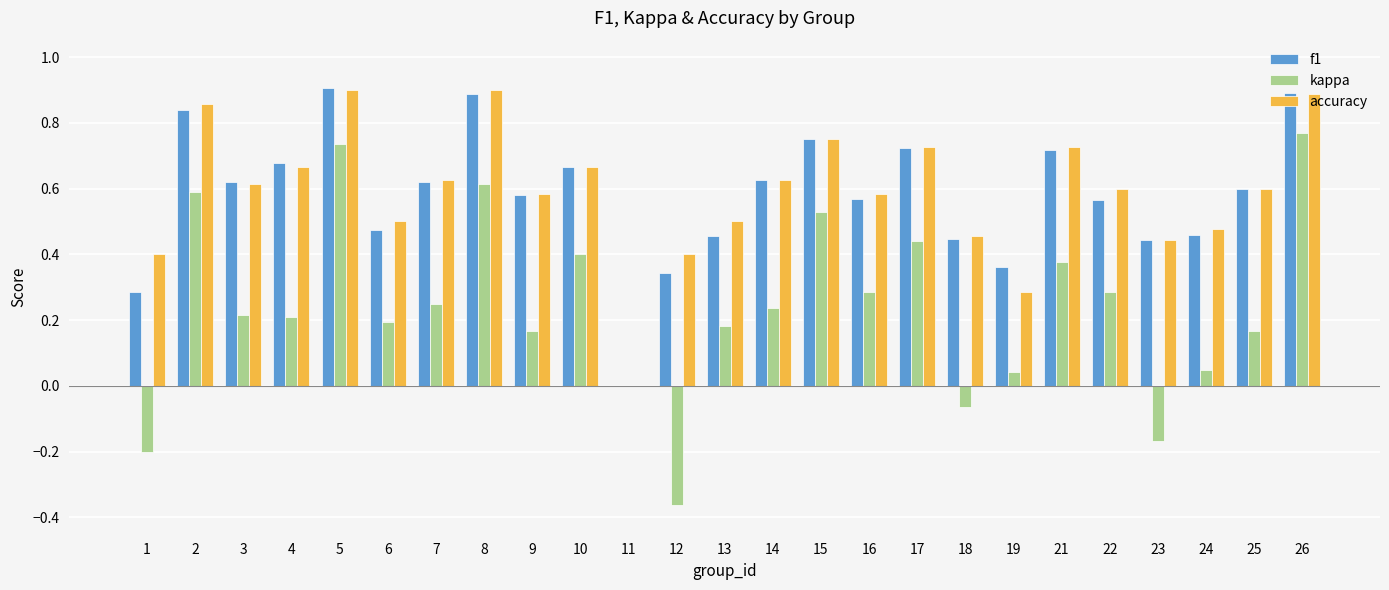

What is the total value across all series at 7?

1.5